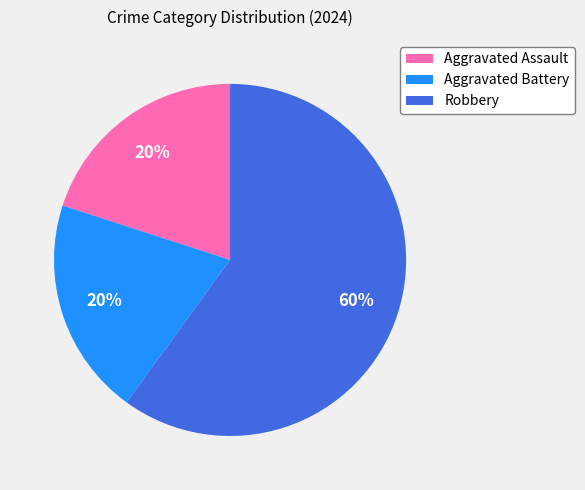

Does any single category account for the majority?

Yes